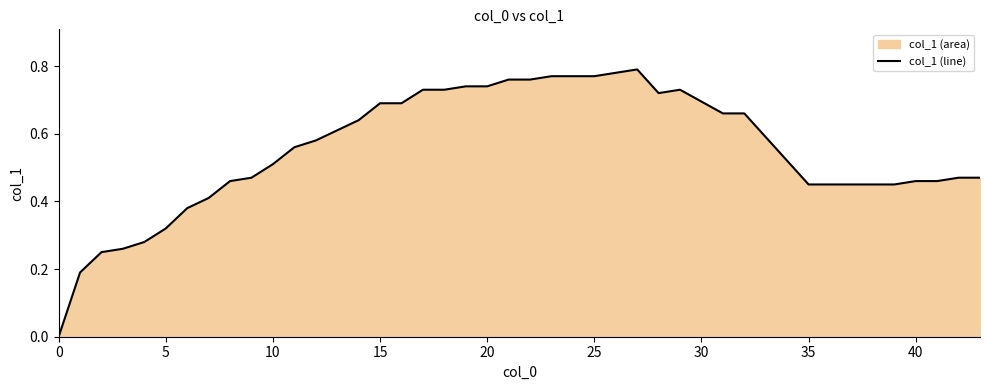

What is the greatest value displayed?

0.8